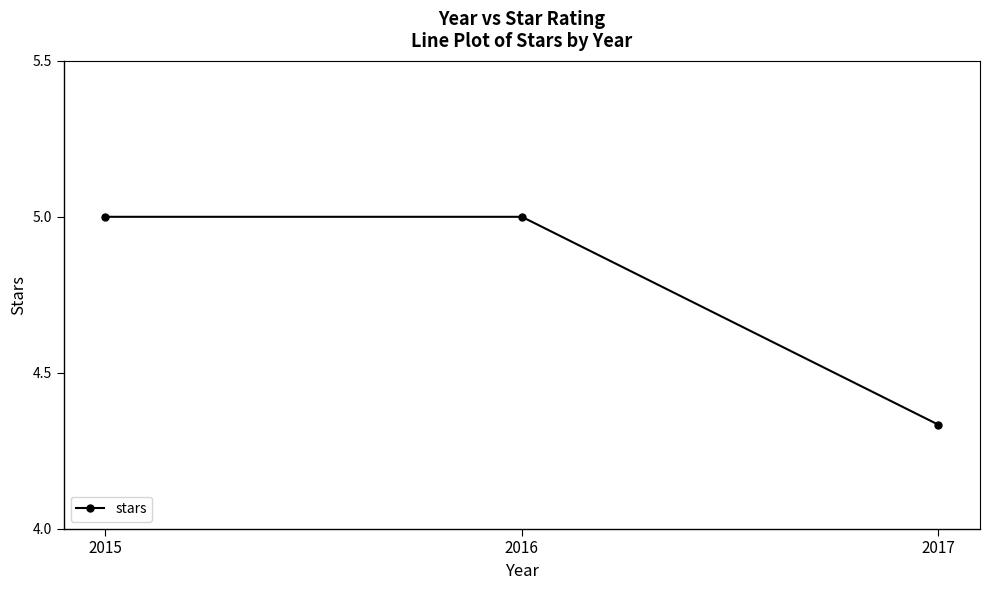

True or false: the data shows 1.0 at 2015.

False